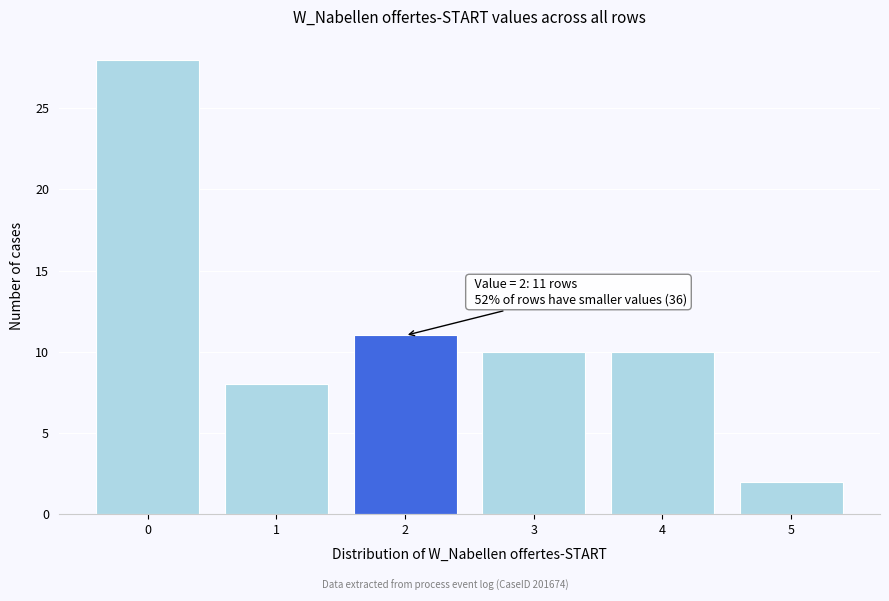

Reading left to right, extract all data points from this chart.

28	8	11	10	10	2